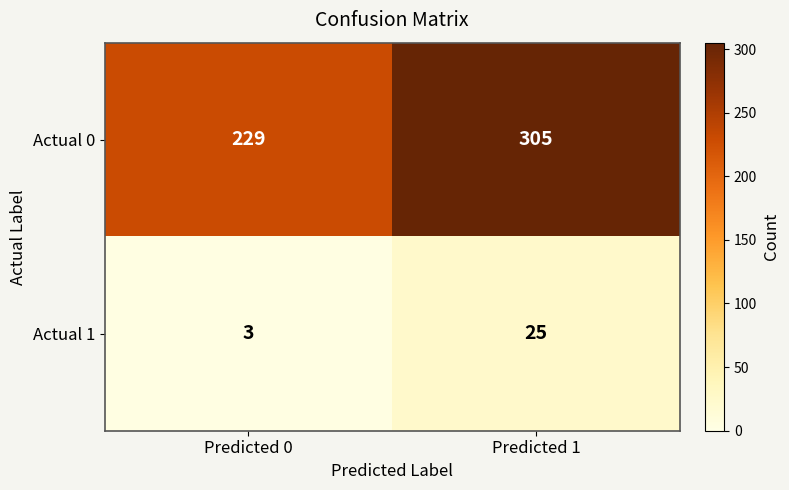

True or false: Actual 1 has a value of 3 at Predicted 0.

True